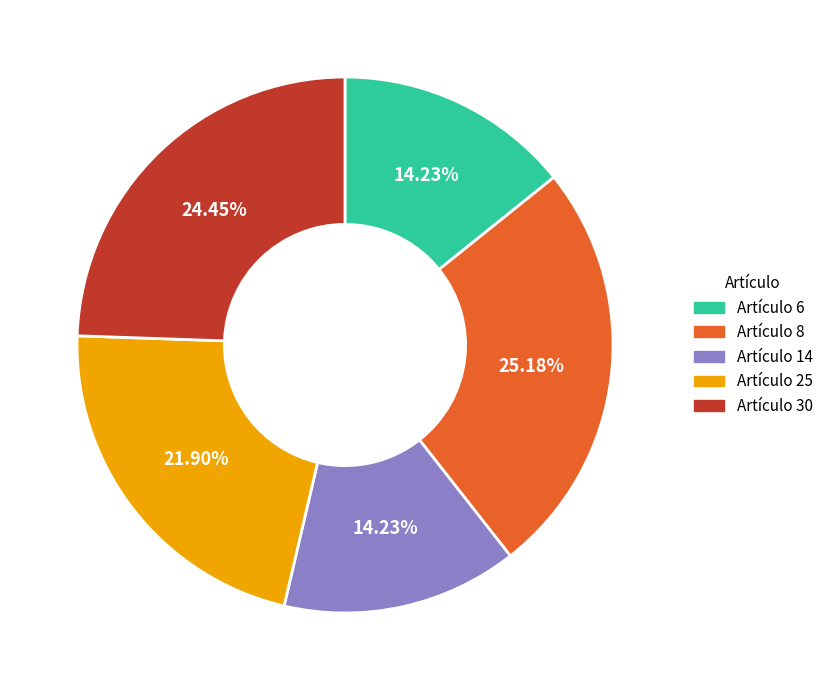

Is there a majority slice in this chart?

No